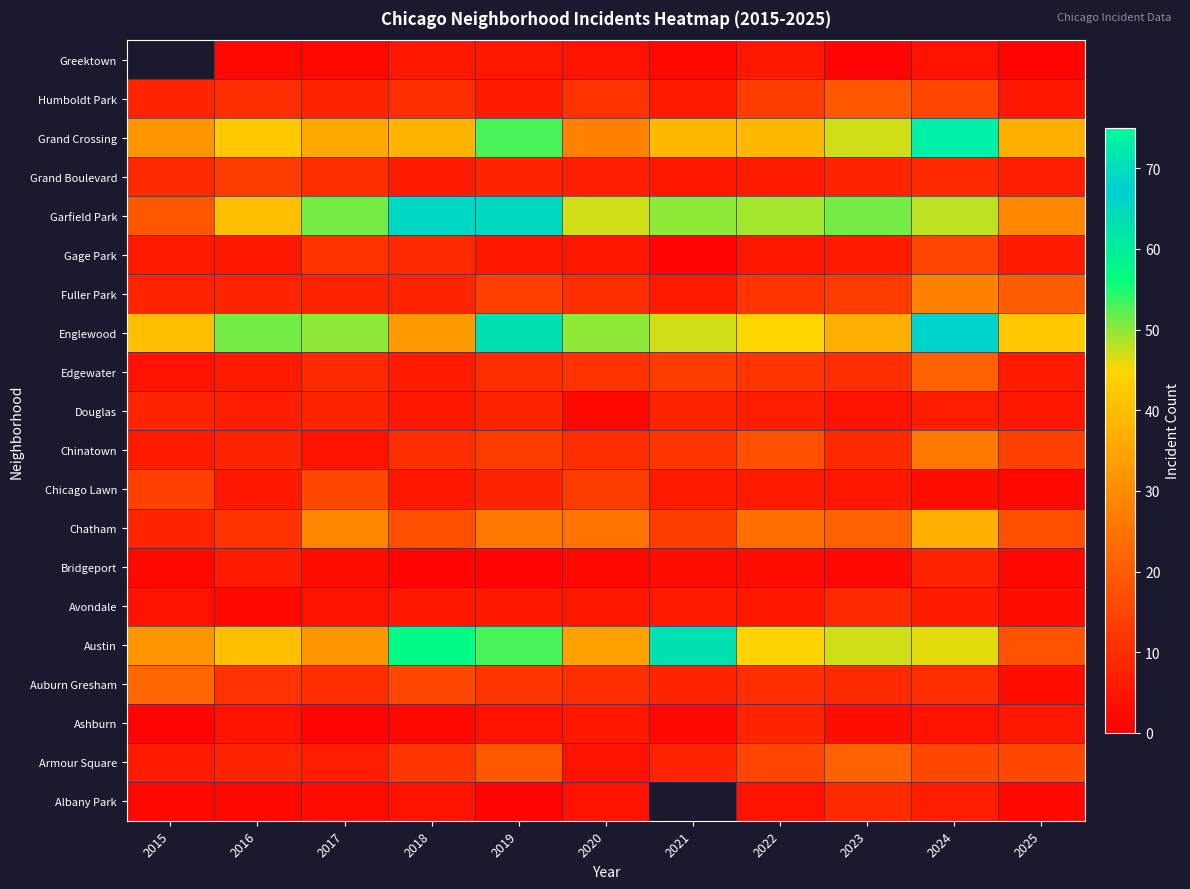

List the series in order of their peak value, lowest first.

Ashburn, Bridgeport, Douglas, Albany Park, Avondale, Grand Boulevard, Gage Park, Chicago Lawn, Humboldt Park, Armour Square, Edgewater, Auburn Gresham, Chinatown, Fuller Park, Chatham, Austin, Englewood, Garfield Park, Grand Crossing, Greektown